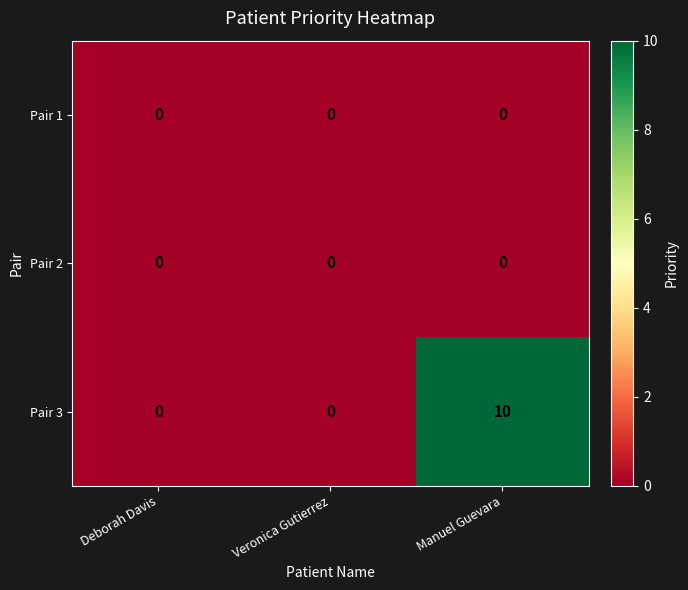

Is it true that Pair 3 equals 17 at Manuel Guevara?

False